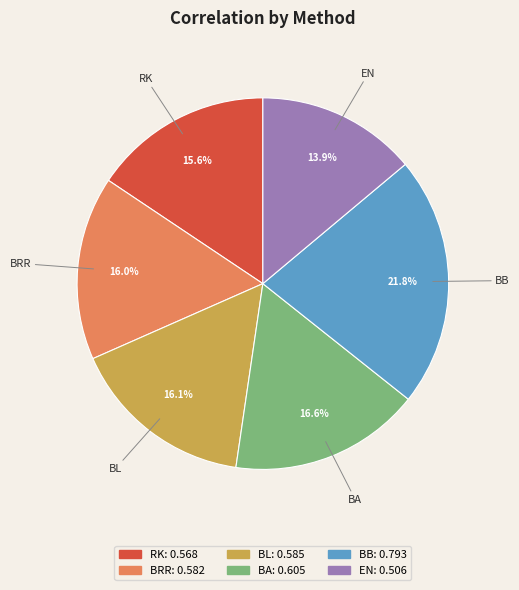

What is the total percentage of BB and BRR?

37.8%